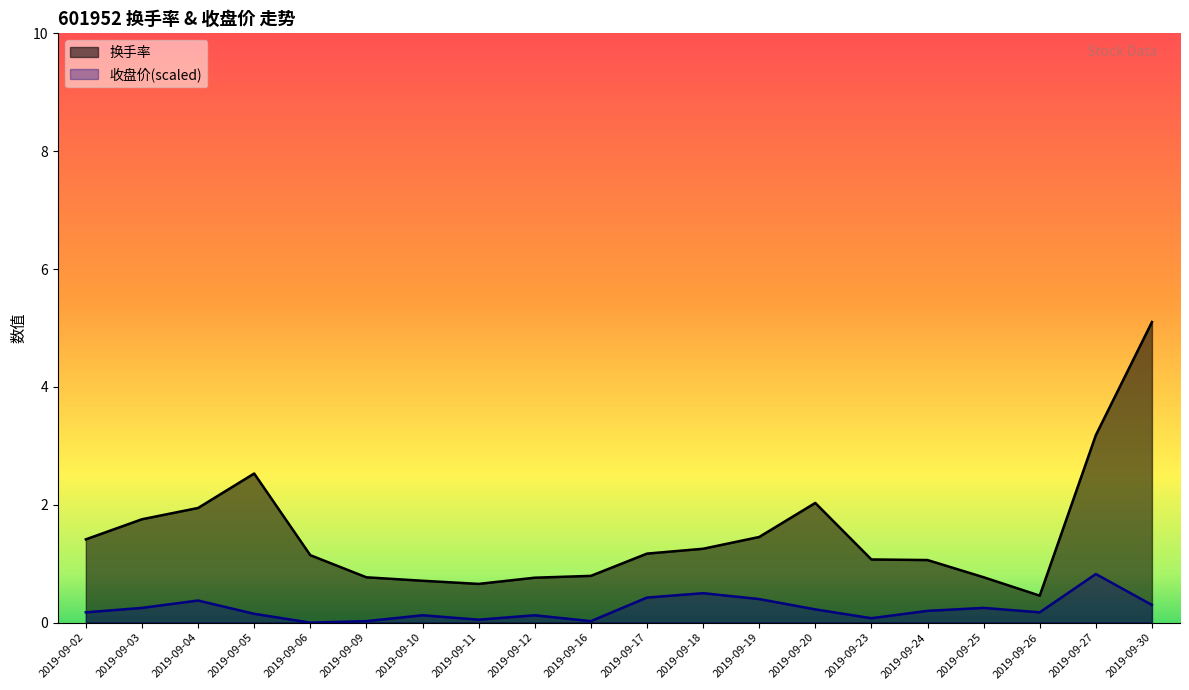

At which label does 换手率 first exceed 1?

2019-09-02